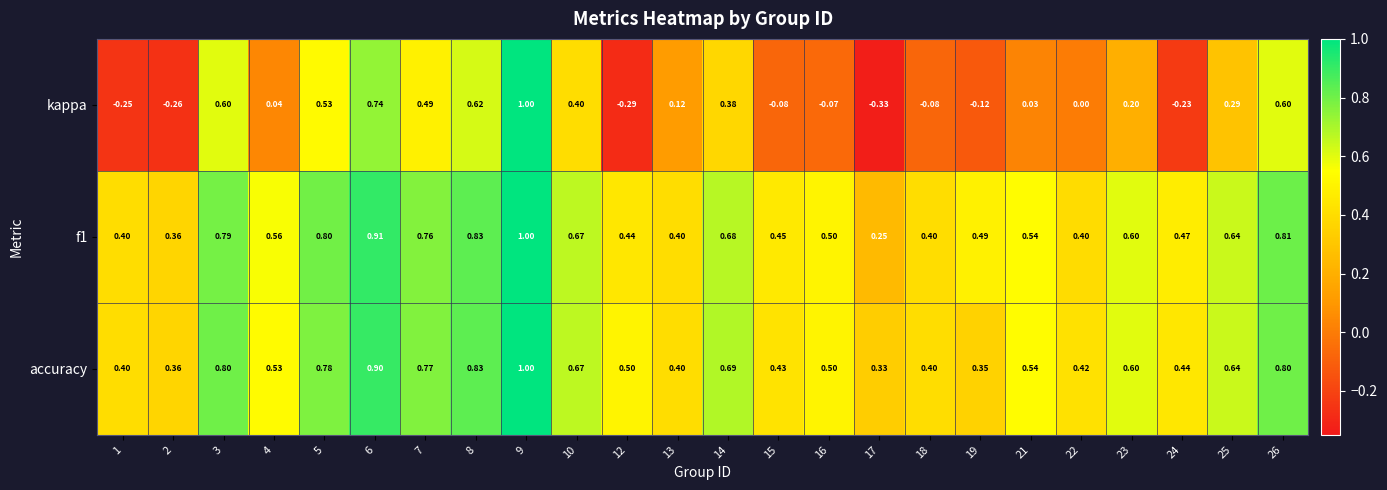

Which series has the largest range (max minus min)?

kappa